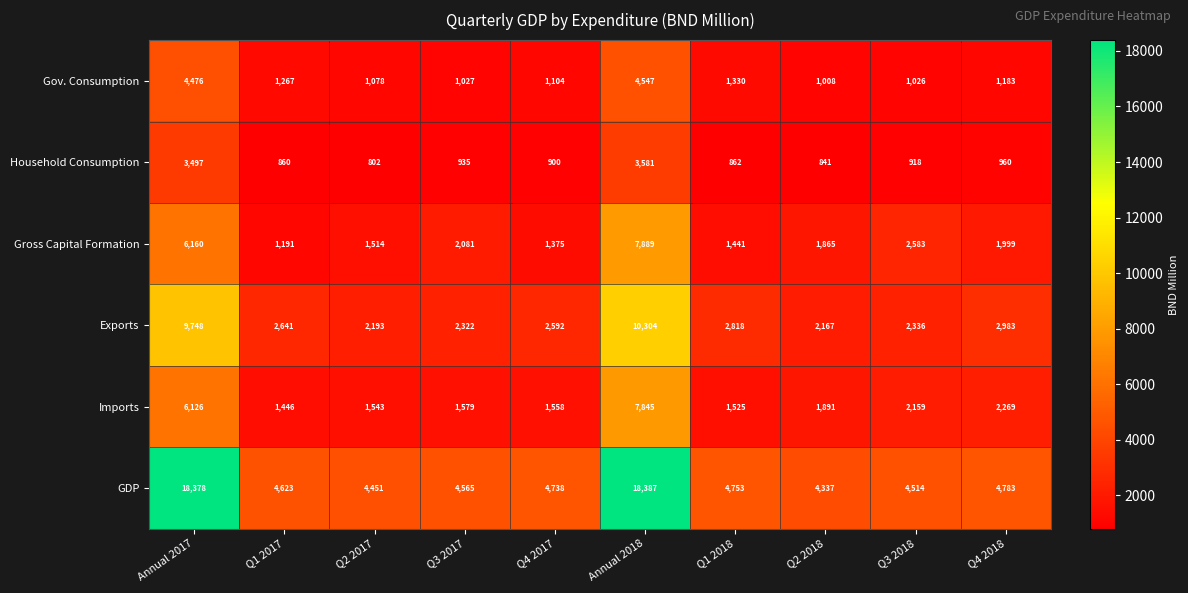

What is the minimum value for Household Consumption?

802